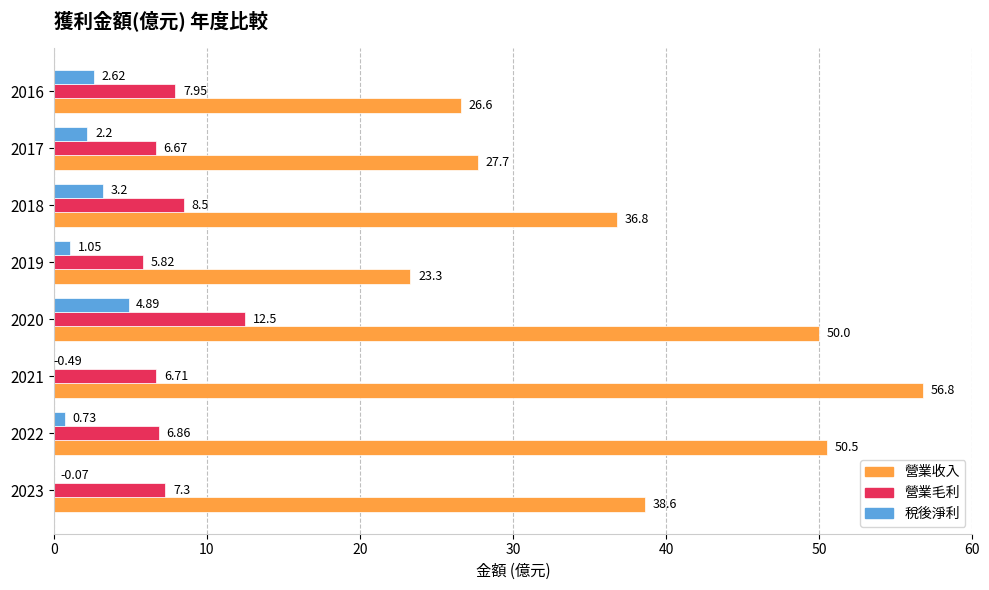

Between 2020 and 2017, which series saw the biggest shift?

營業收入